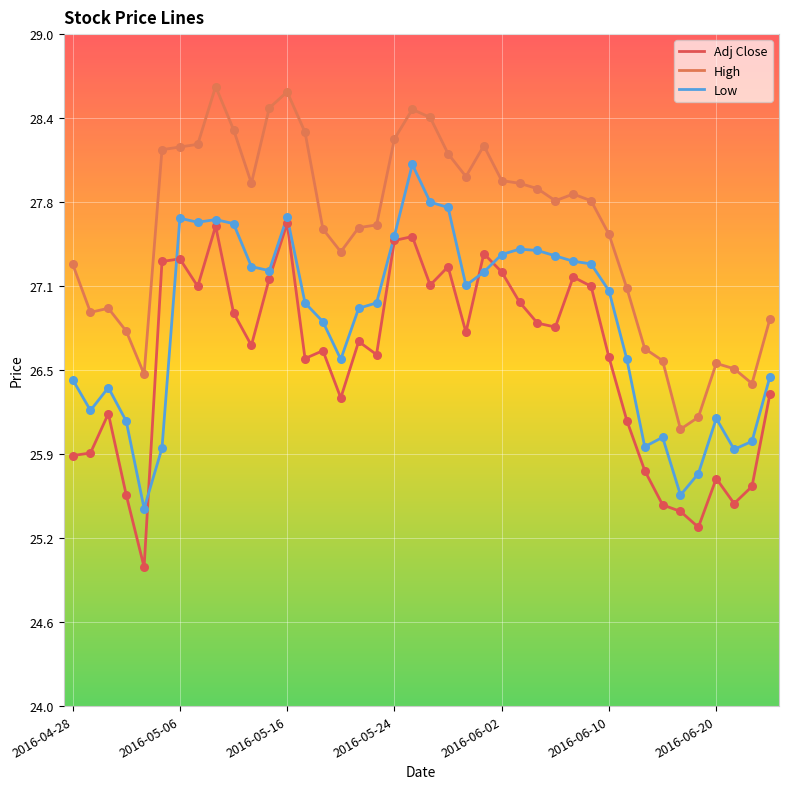

How many lines are shown in the chart?

3